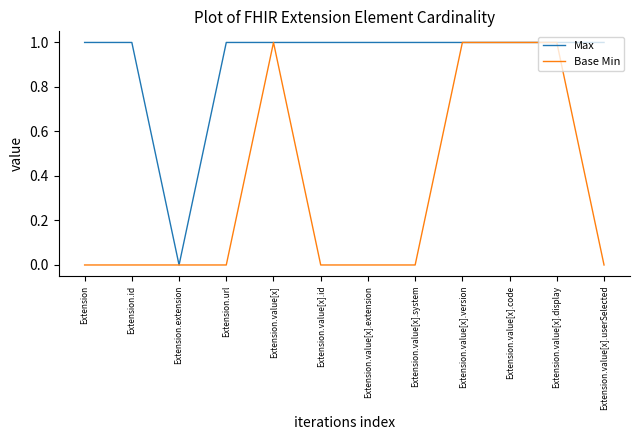

Which series has the largest total across all categories?

Max